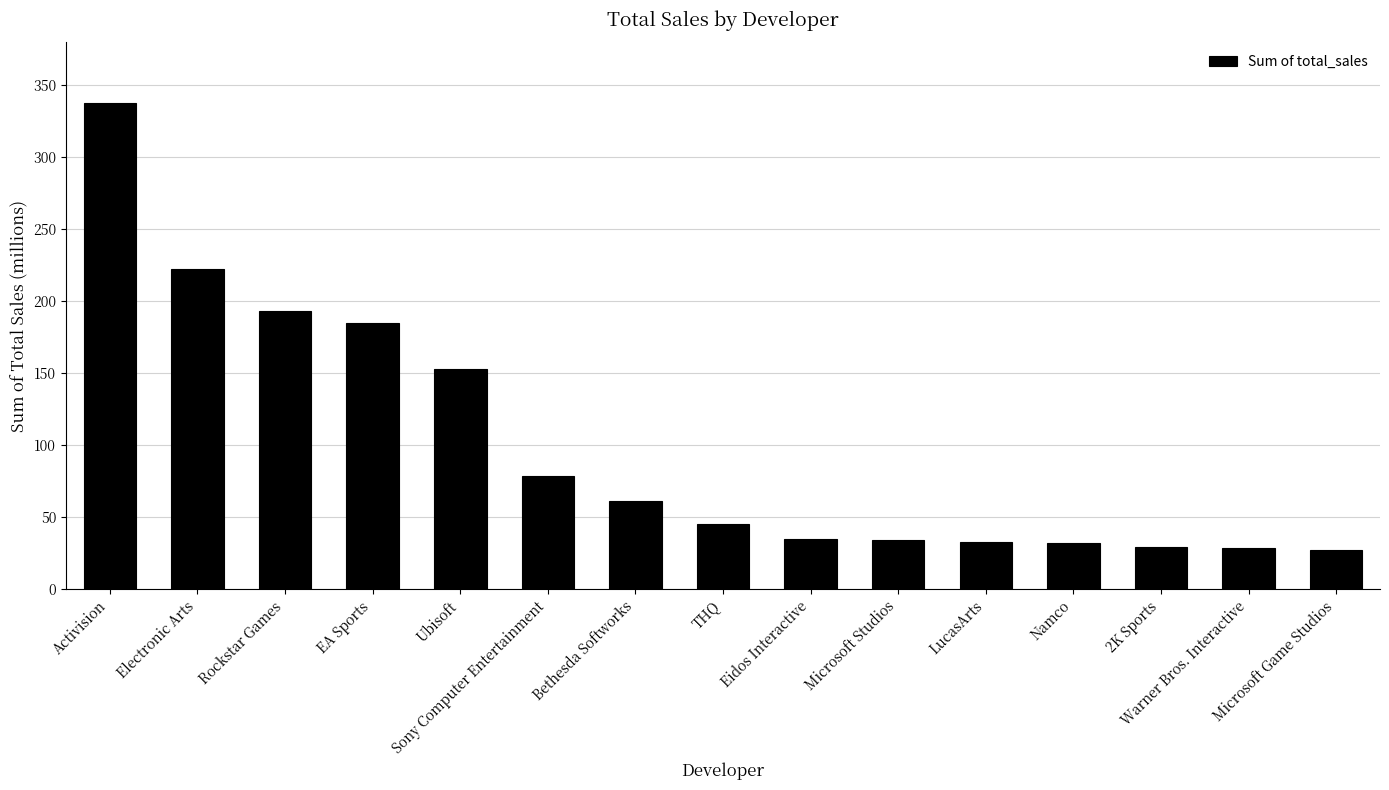

What is the smallest value displayed?

27.5